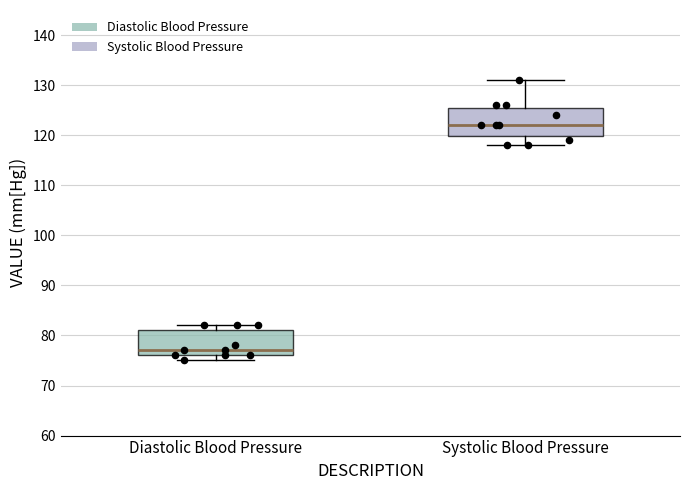

Reading left to right, read every box against the y-axis: the position of its median line, the range the box covers, and the ends of its whiskers. The values are not printed on the chart, so give them approximately, as read against the axis.

Diastolic Blood Pressure: median 77, box 76 to 81, whiskers 75 to 82
Systolic Blood Pressure: median 122, box 120 to 126, whiskers 118 to 131